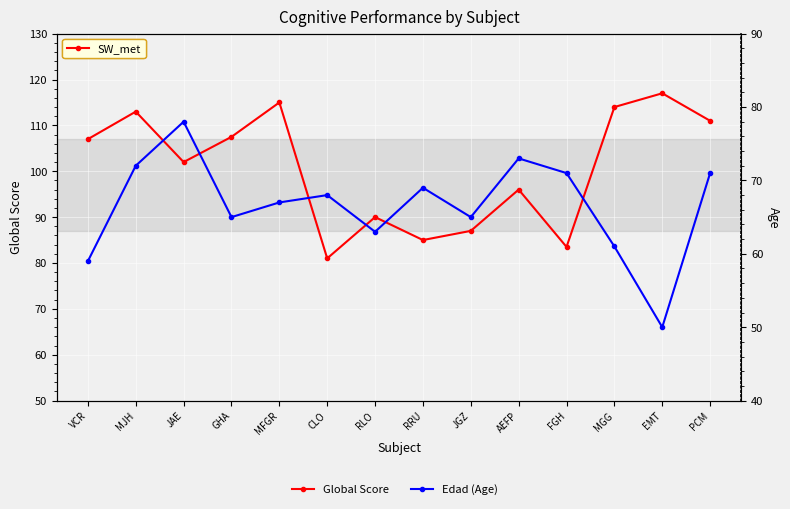

At which category is the sum across all series the highest?

MJH